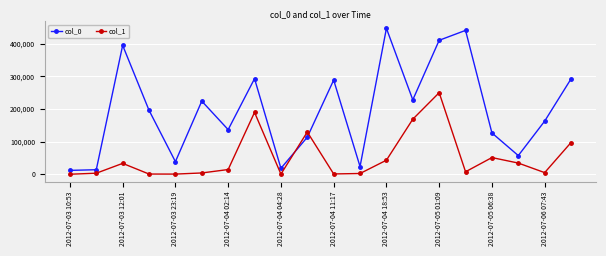

At how many categories does at least one series exceed 175968?

10